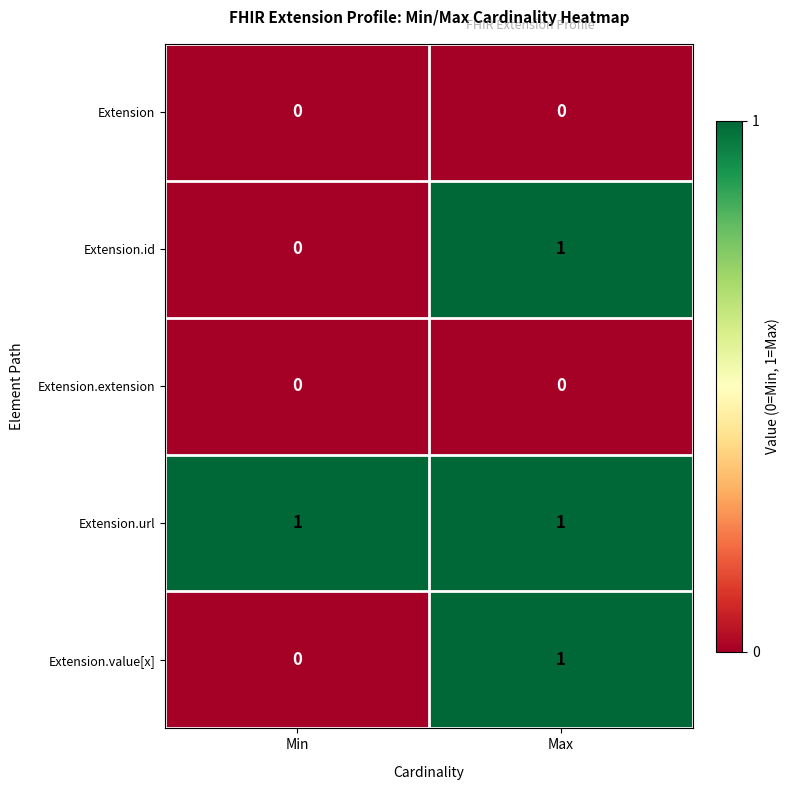

Rank the categories by Extension.value[x] value from highest to lowest.

Max, Min